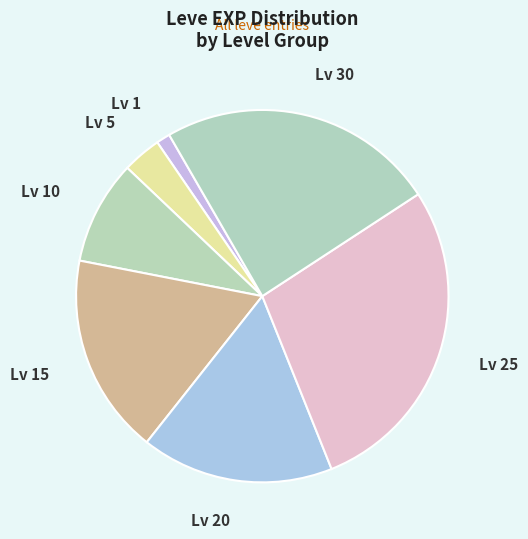

How many slices are in this pie chart?

7